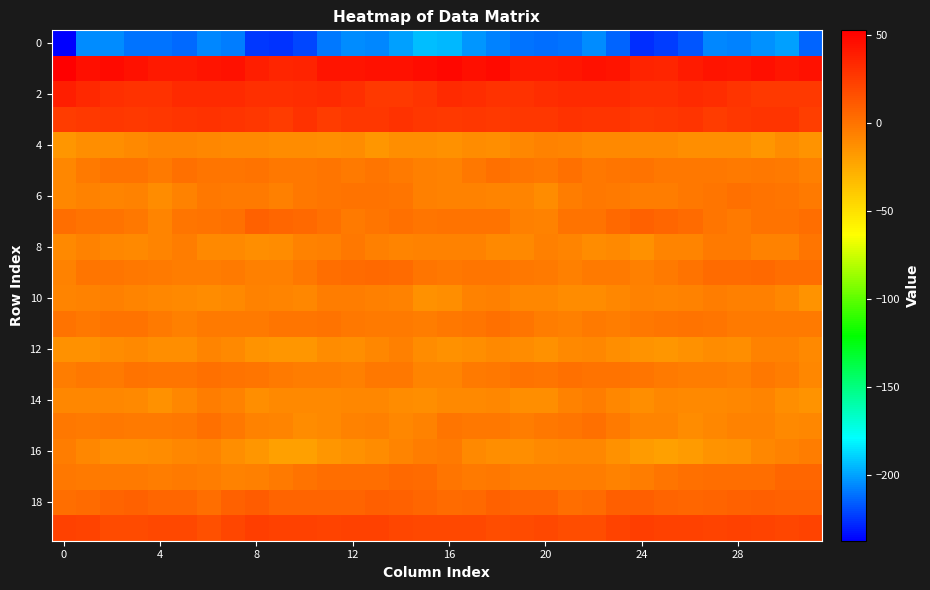

What is the smallest value displayed?

-237.5